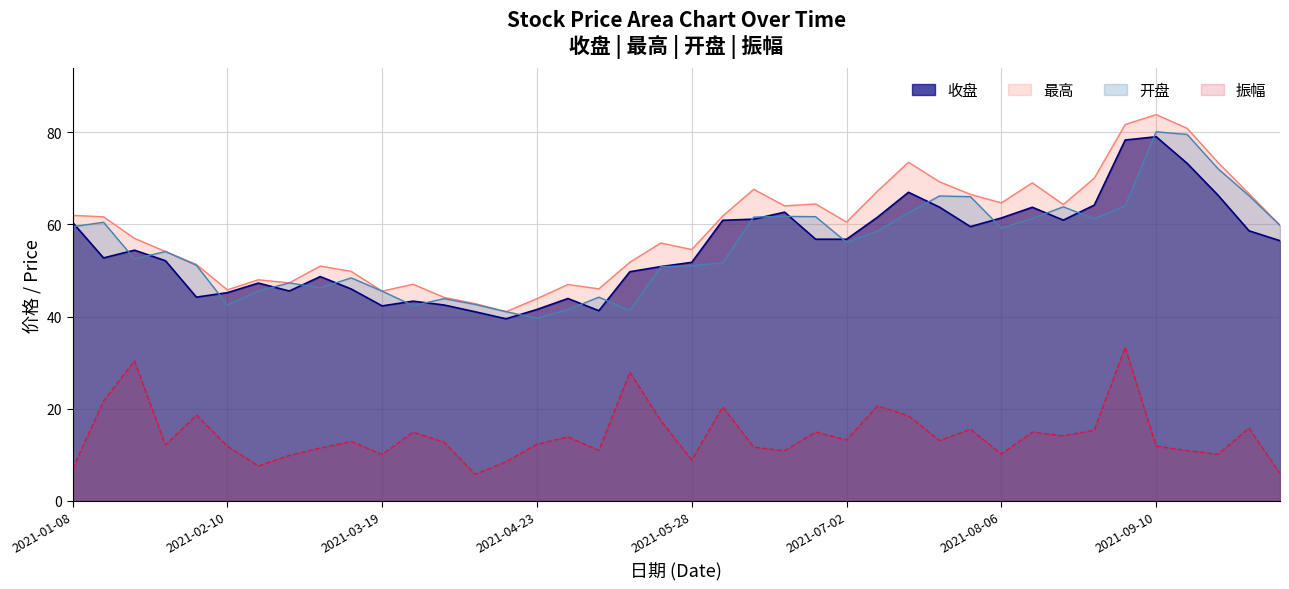

Which category has the highest value across all series?

2021-09-10